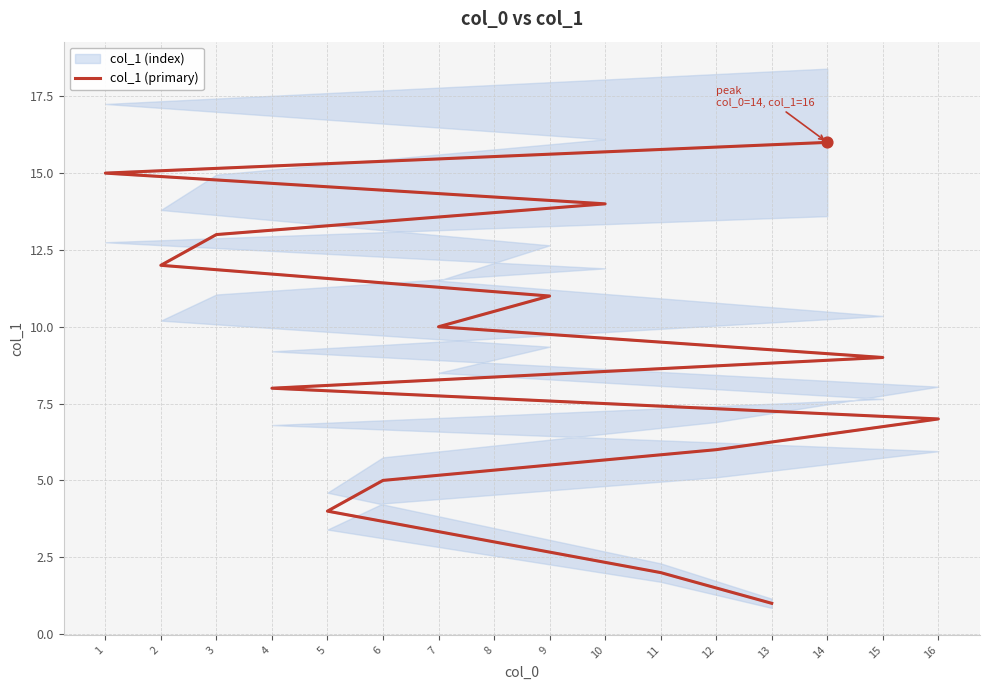

What is the change in value from 11 to 12?

+4